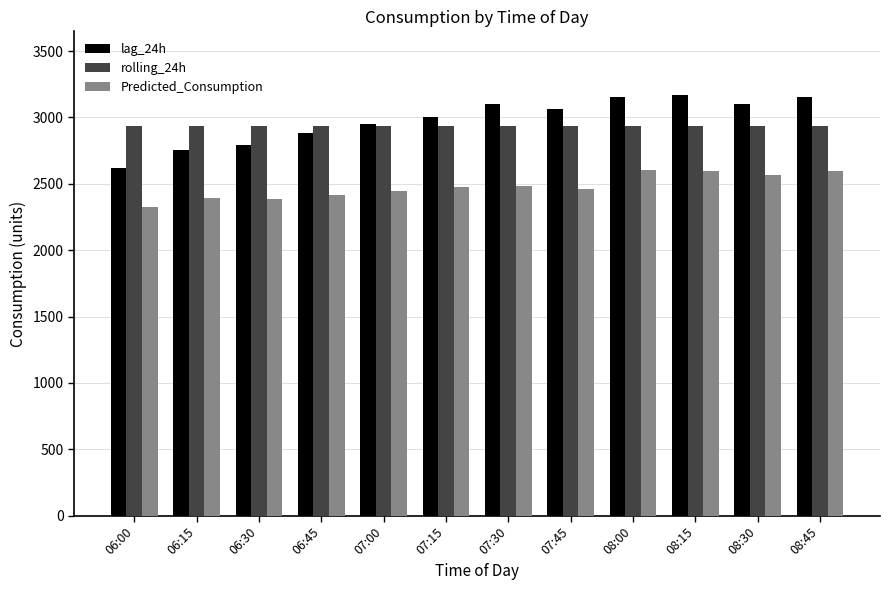

What is the sum of the rolling_24h values at 08:45 and 07:45?

5873.6